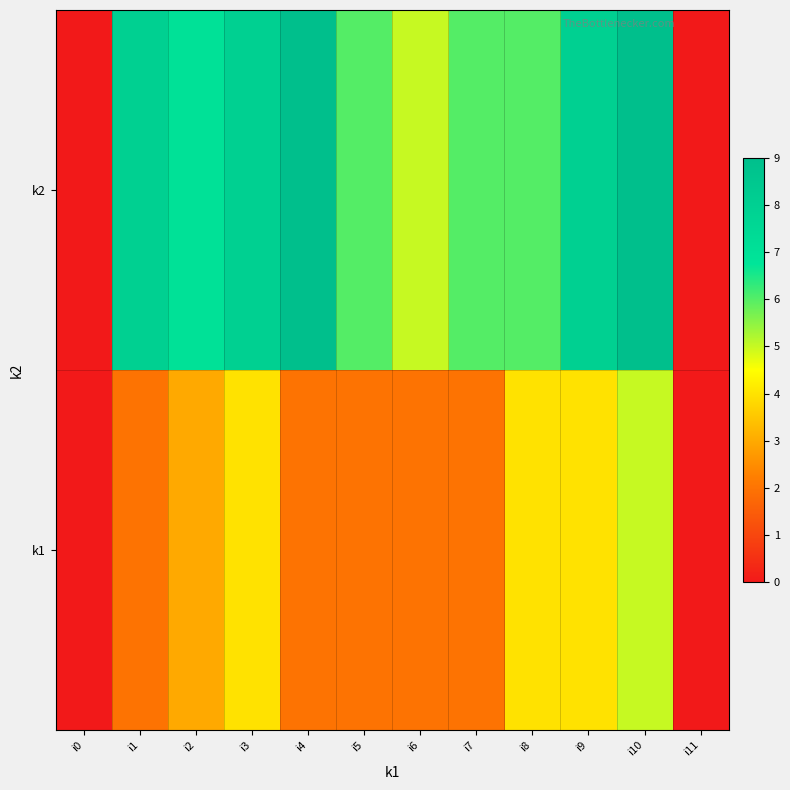

At how many categories does at least one series exceed 2?

10